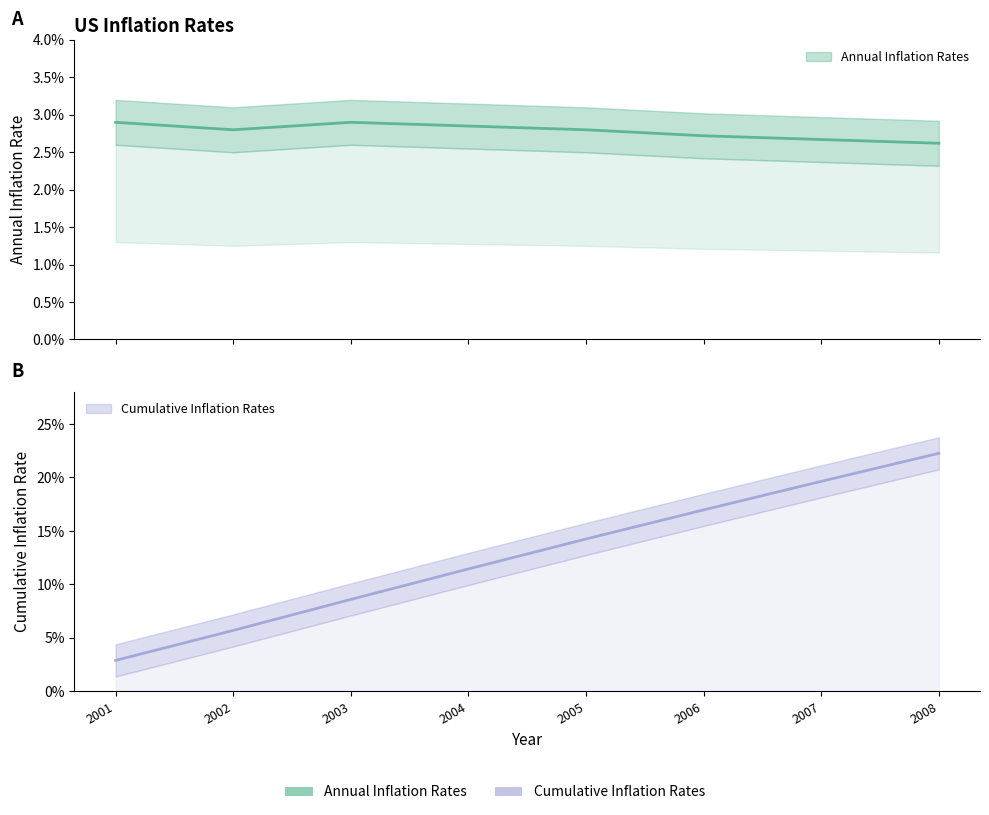

Which series has the largest total across all categories?

Cumulative Inflation Rates